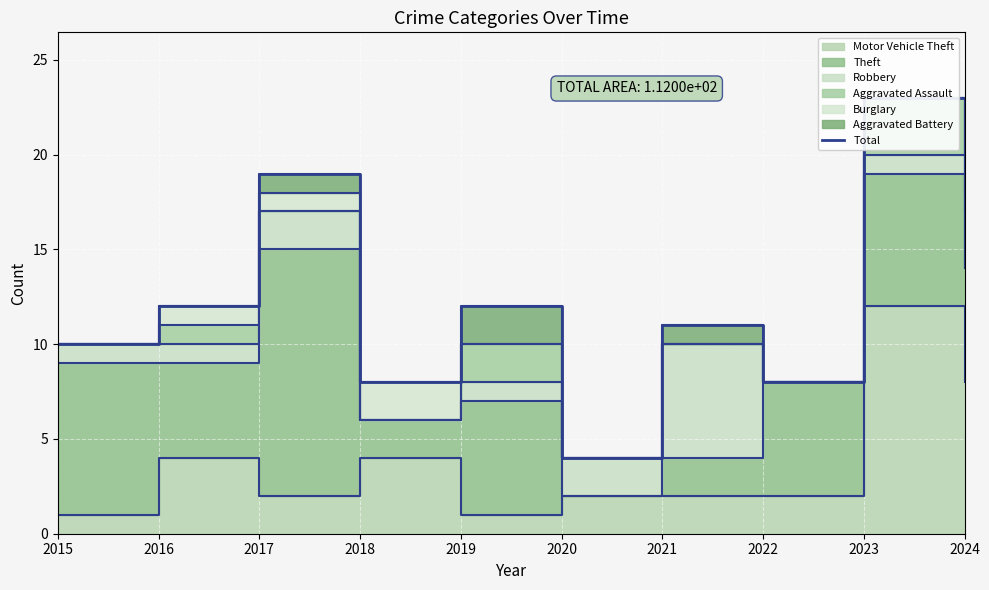

True or false: the data shows 7 at 2021.

False